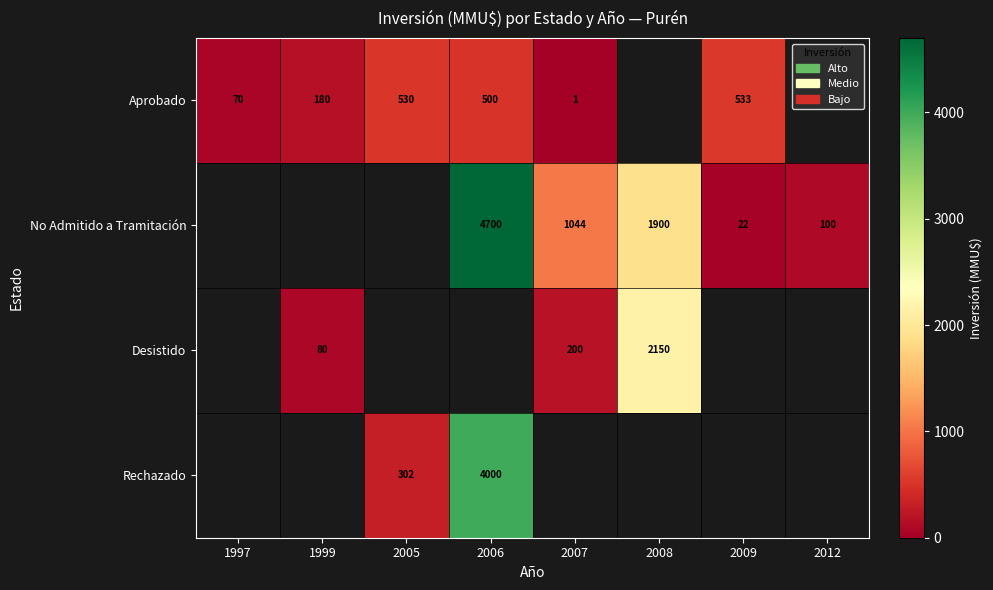

Is the value of Desistido at 2007 greater than the value of Aprobado at 1997?

Yes